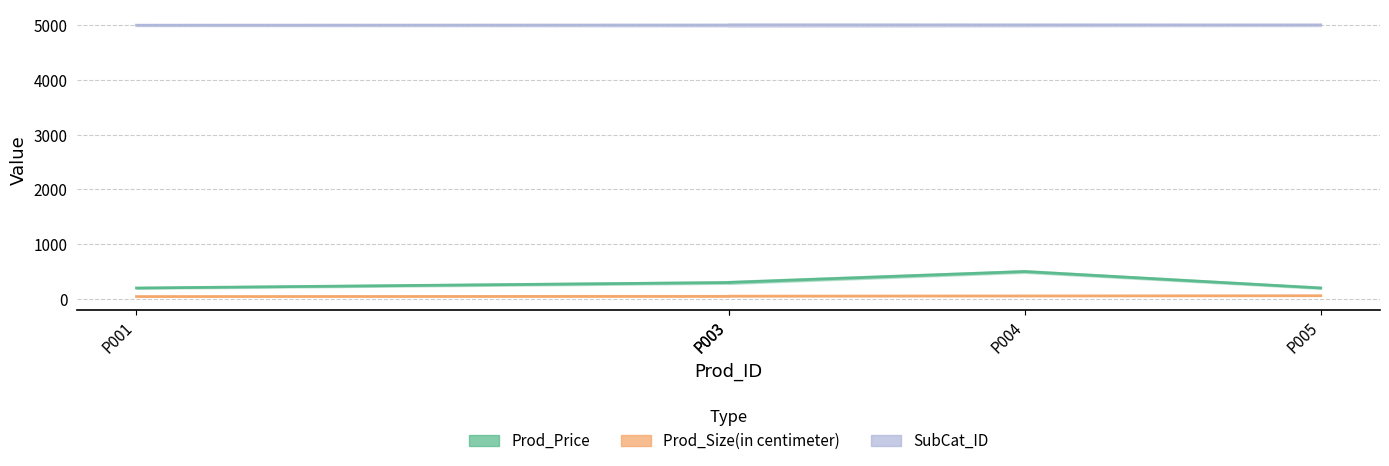

Which series has the widest spread of values?

Prod_Price